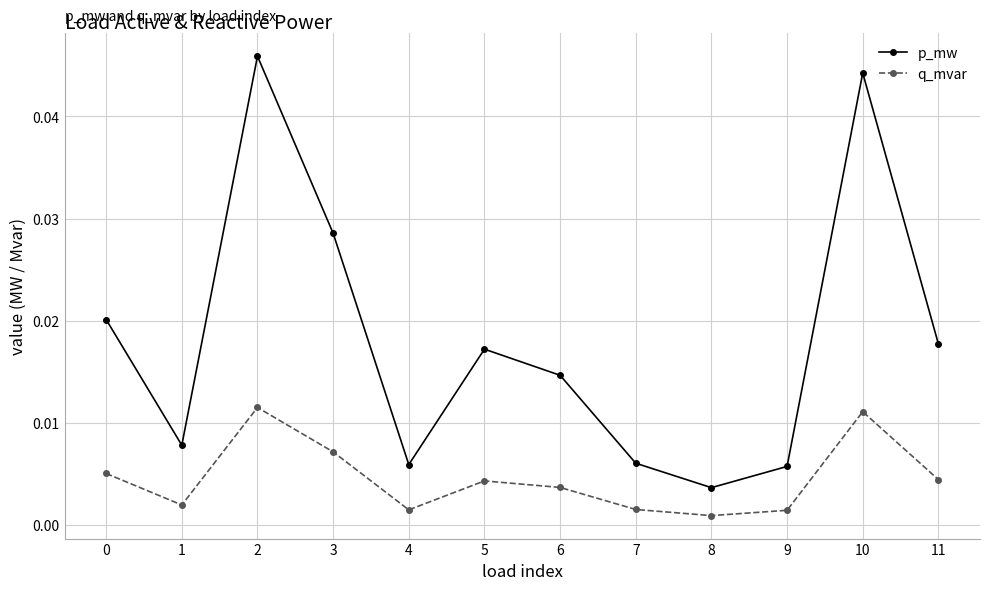

Is the value of q_mvar at 3 greater than the value of p_mw at 4?

Yes